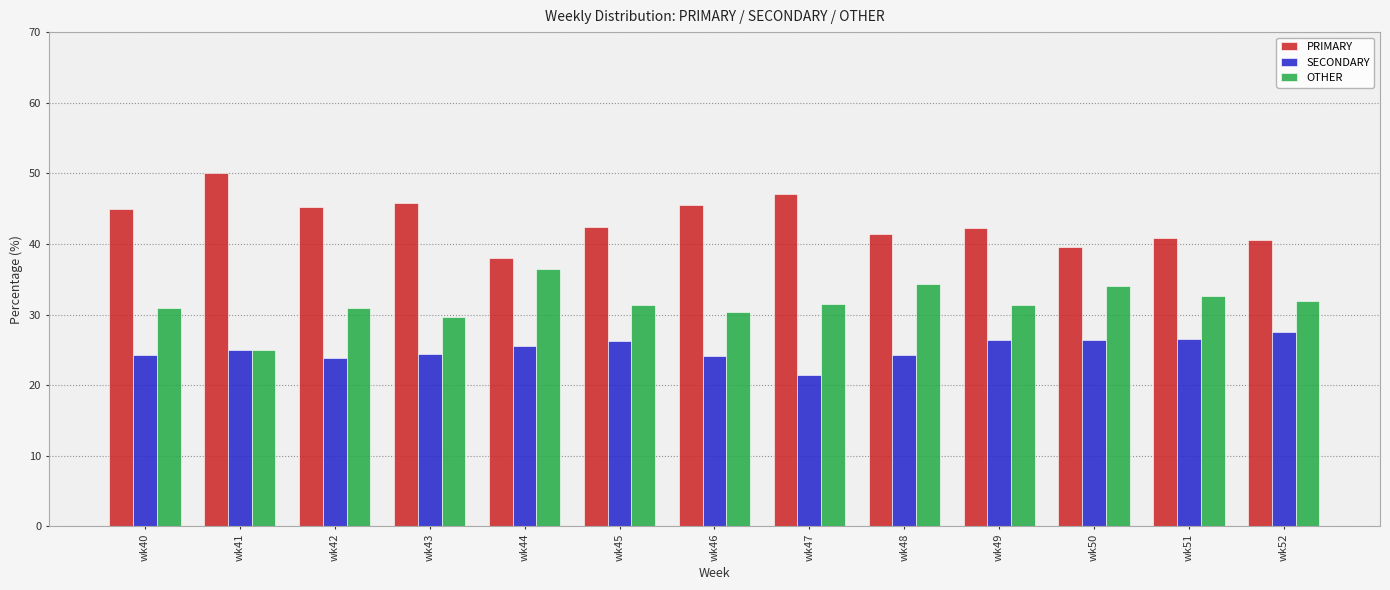

What is the difference between the highest and lowest values at wk40?

20.7